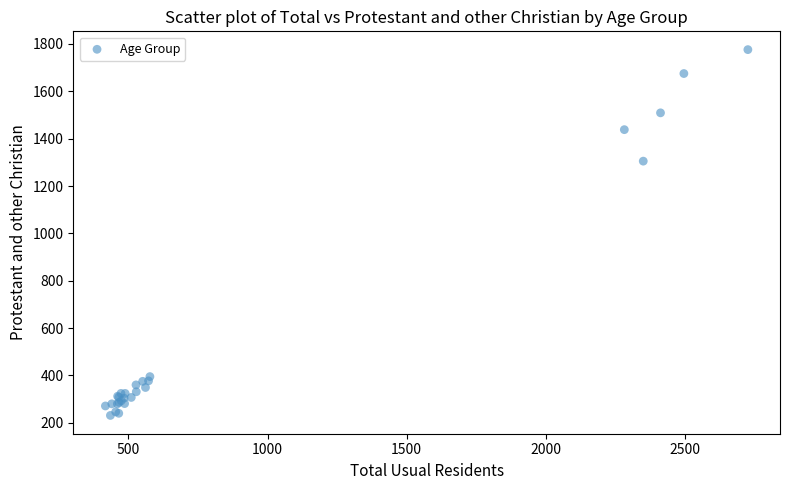

What Y value in the scatter plot is closest to 1003?

1305